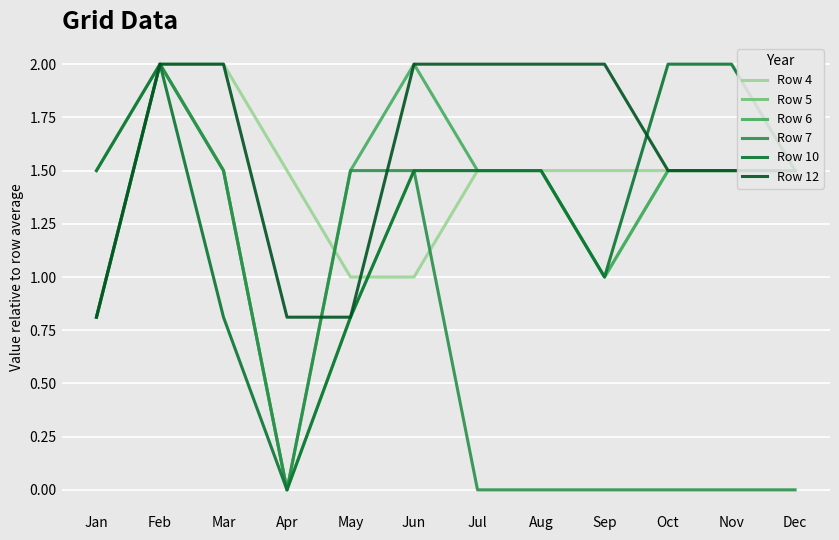

What is the average value of the Row 6 series?

1.4